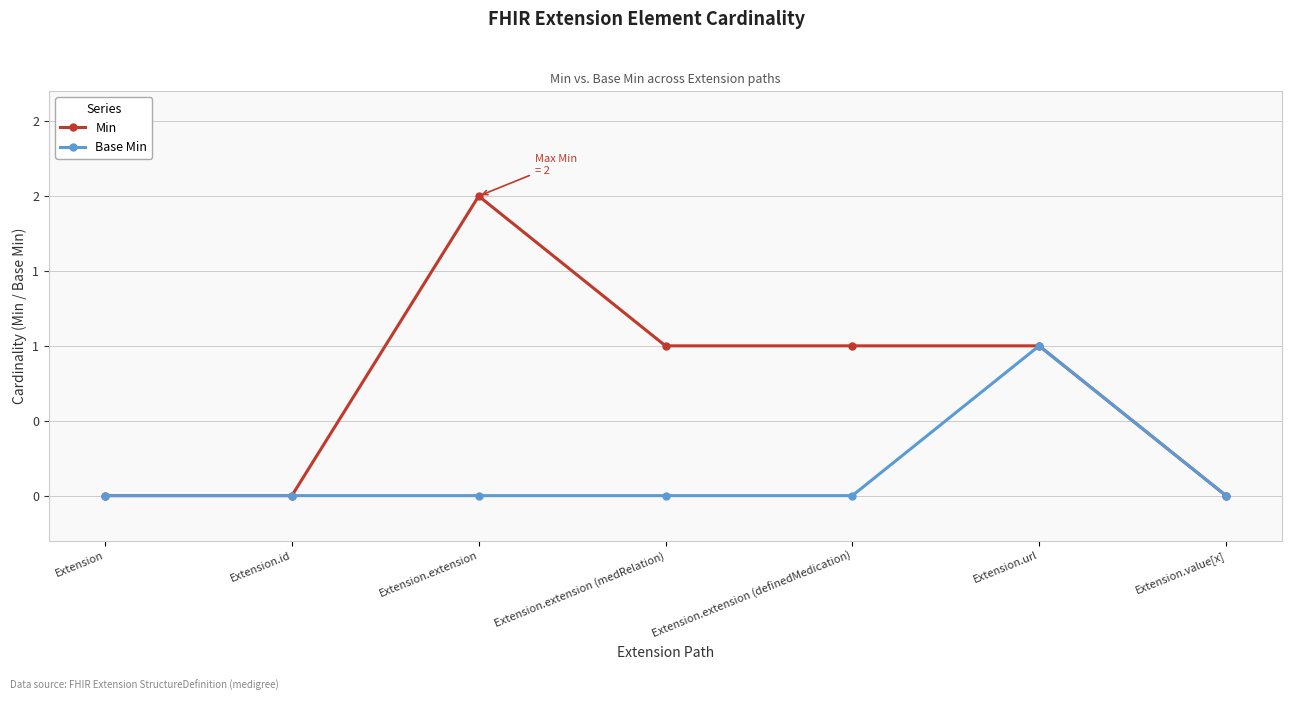

Does the chart have visible grid lines?

Yes